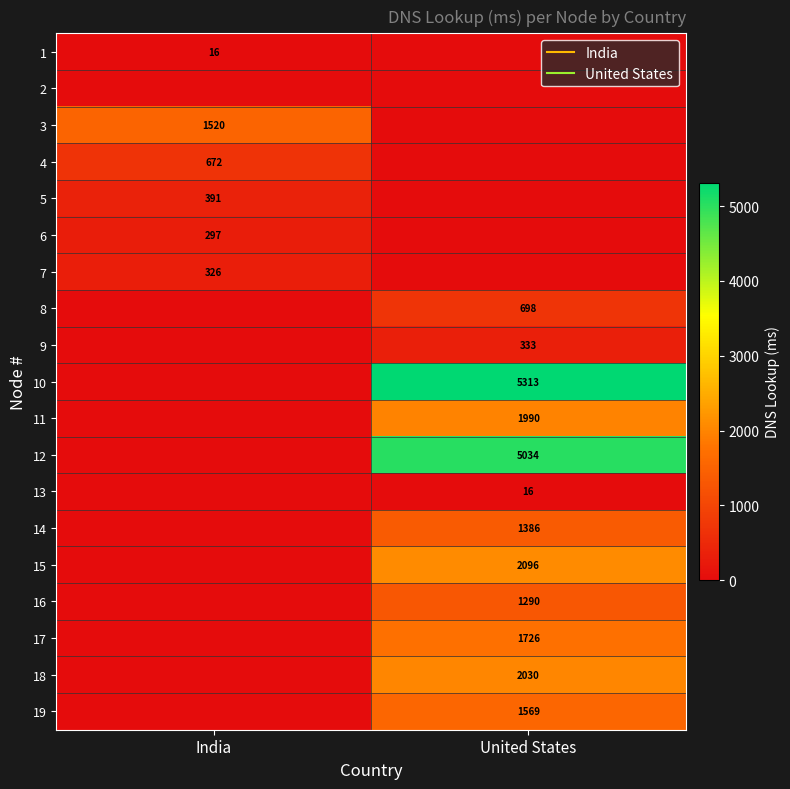

What is the difference between the 6 values at United States and India?

297